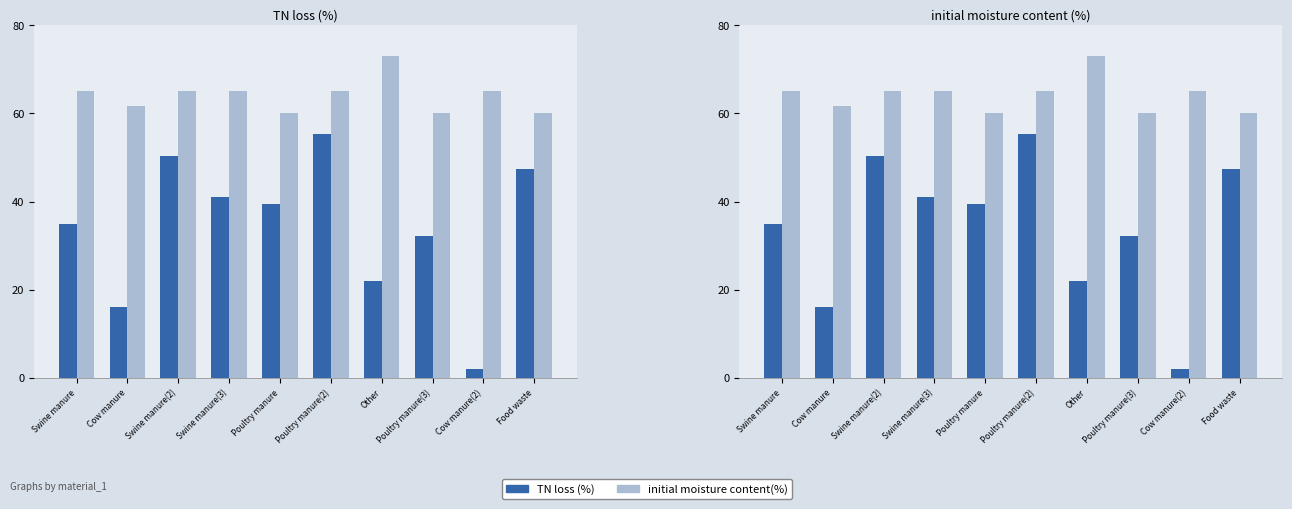

What is the difference between the TN loss (%) values at Swine manure and Poultry manure(3)?

2.7